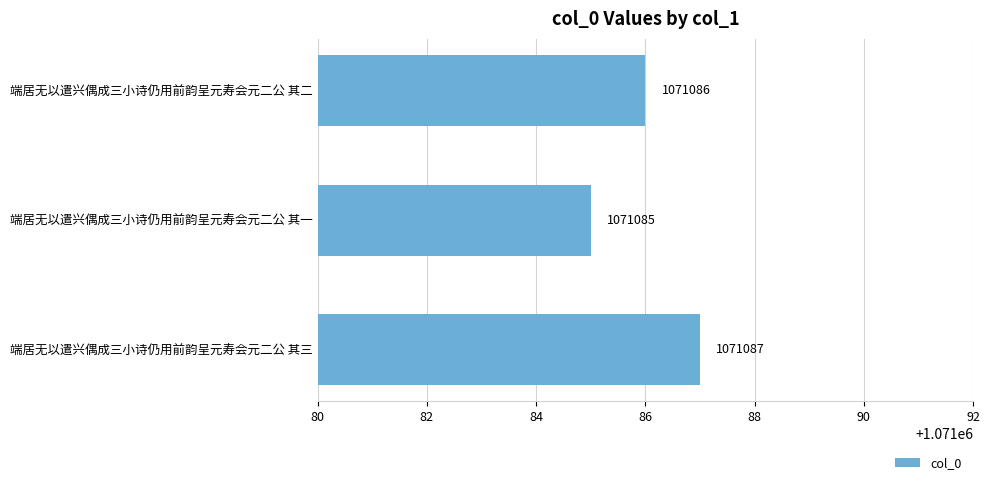

What is the minimum value shown in the chart?

1071085